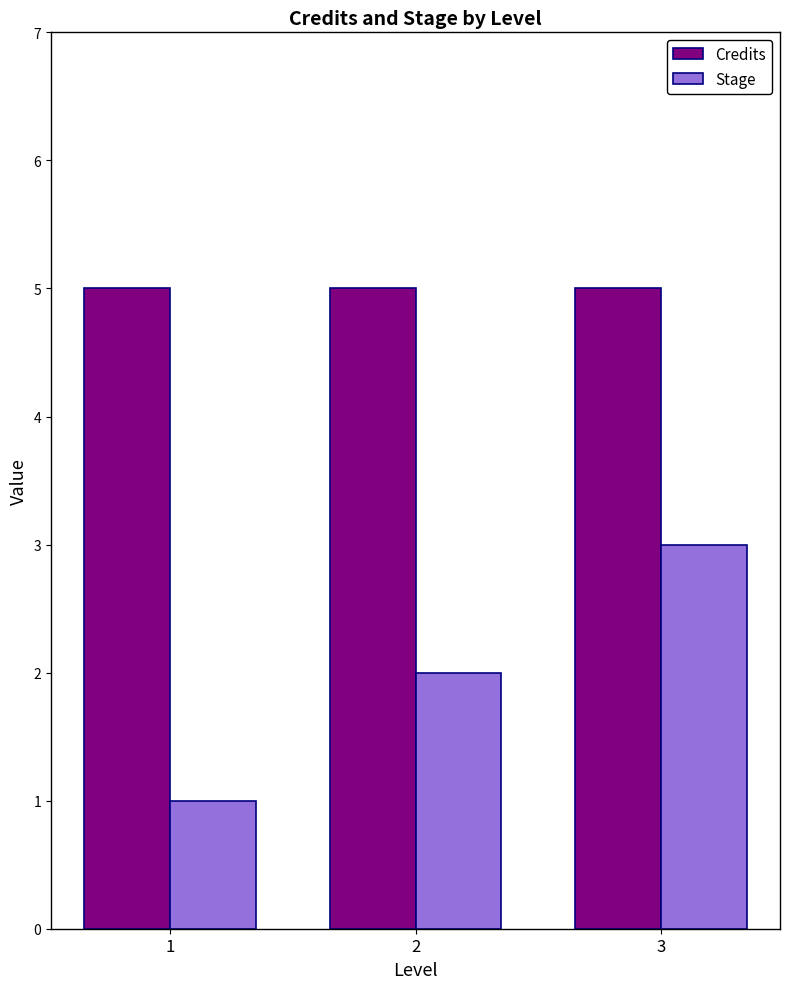

How many bars are there in total?

6